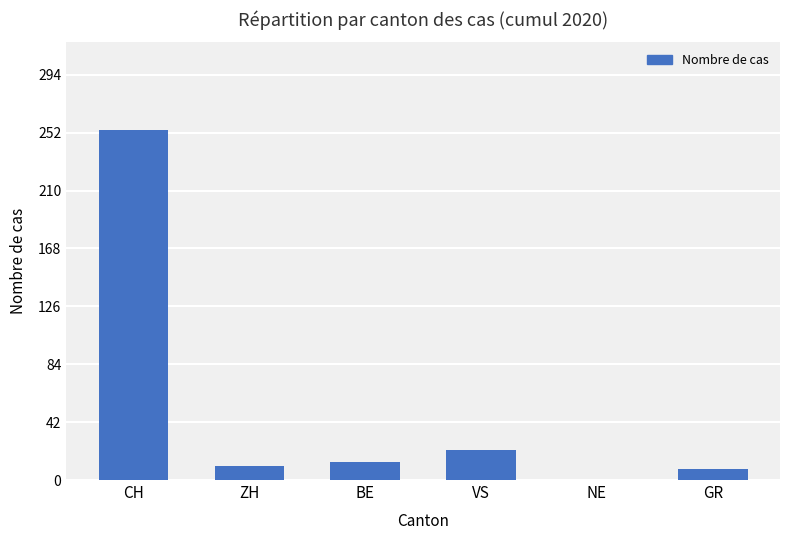

What is the sum of the values at NE and BE?

13